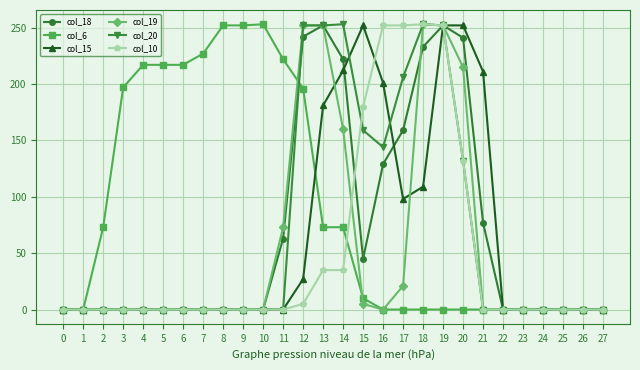

At which label is col_10 closest to 126?

20